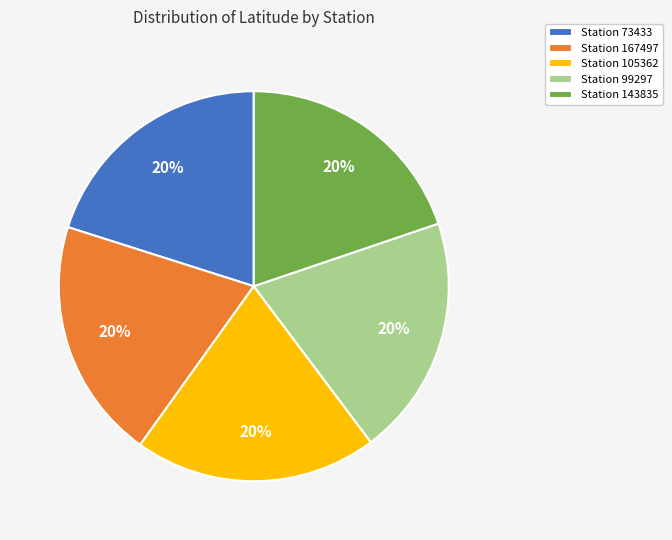

True or false: Station 73433 accounts for 20% of the total.

True